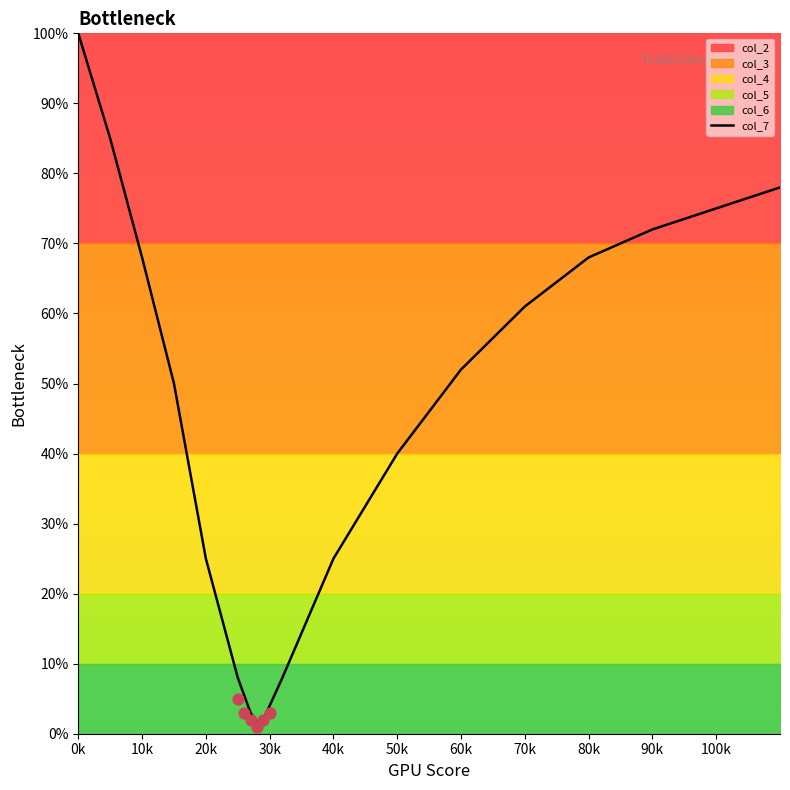

Between 10k and 30k, which is larger?

10k